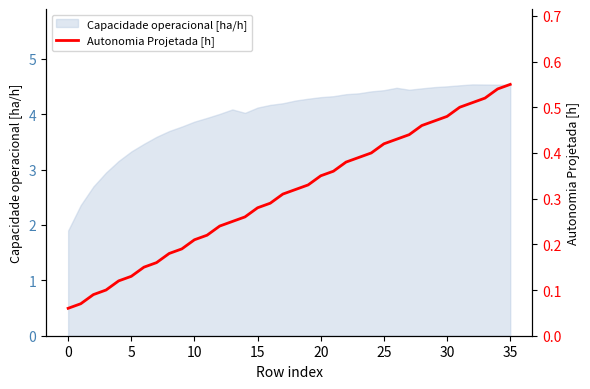

Which category has the highest value across all series?

35